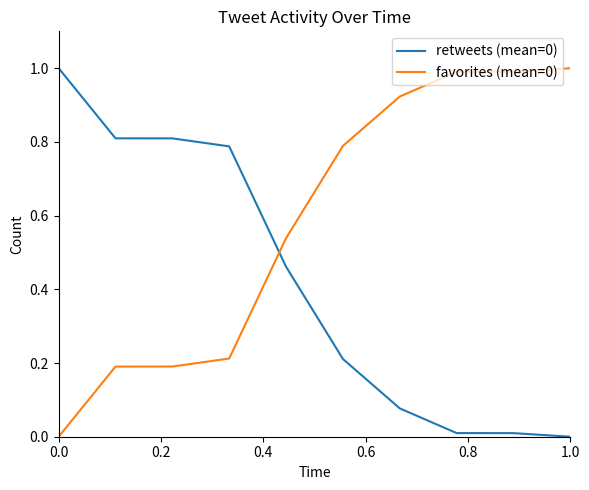

What is the maximum value shown in the chart?

1.0